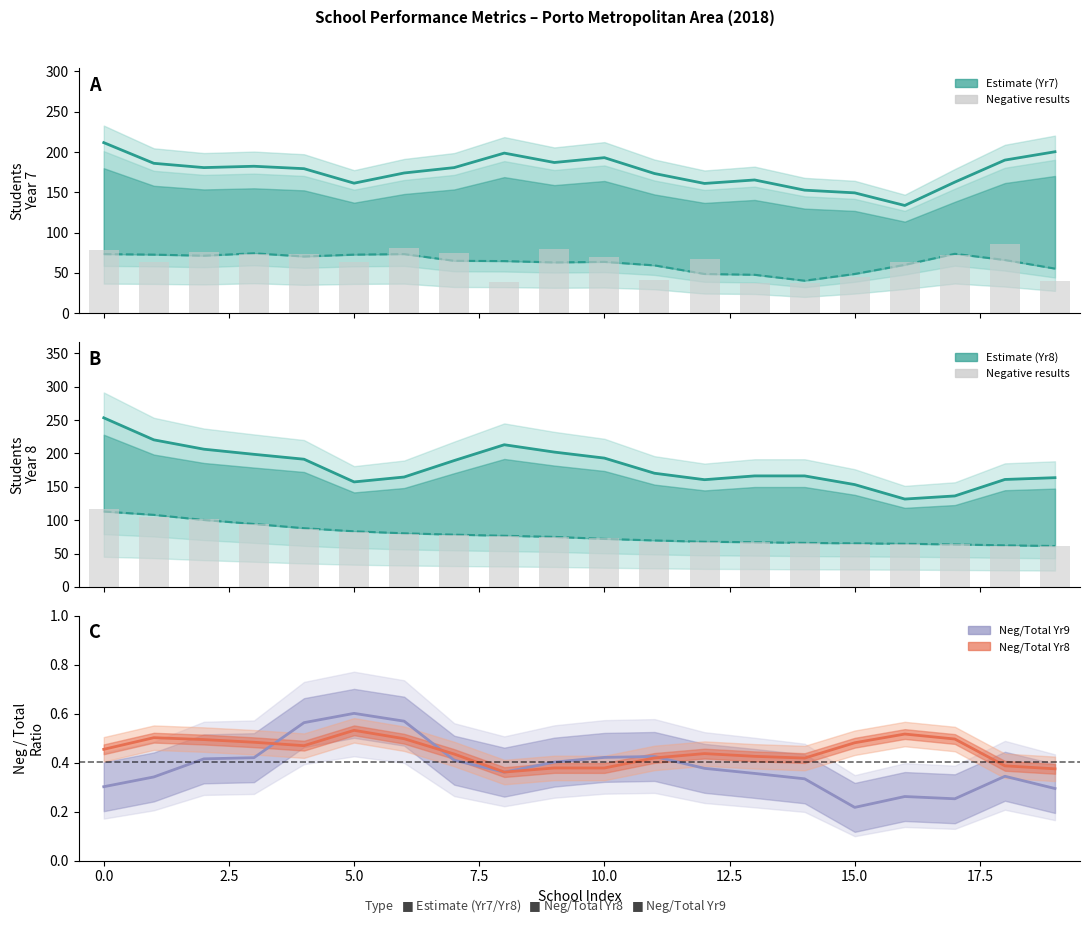

What is the maximum value shown in the chart?

282